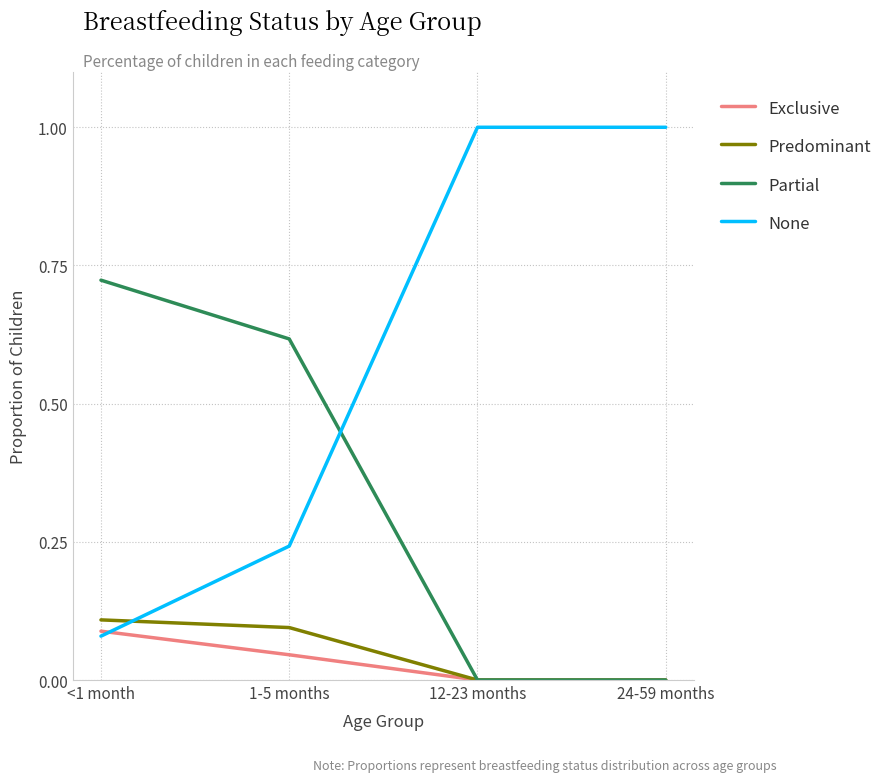

The Predominant series shows 0.1 at 1-5 months. True or false?

True